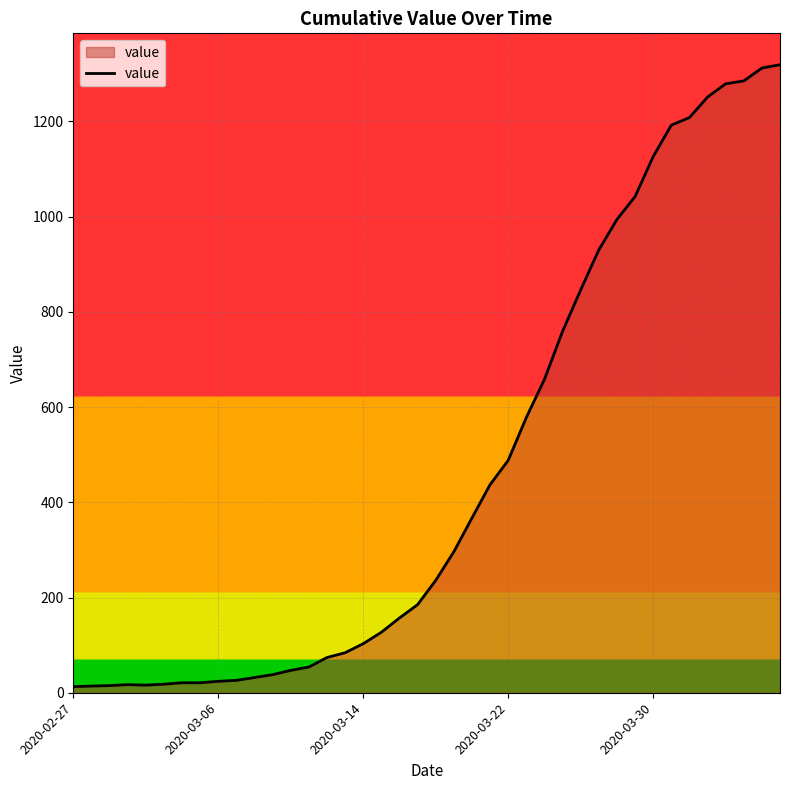

What is the difference between the maximum and second lowest values?

1305